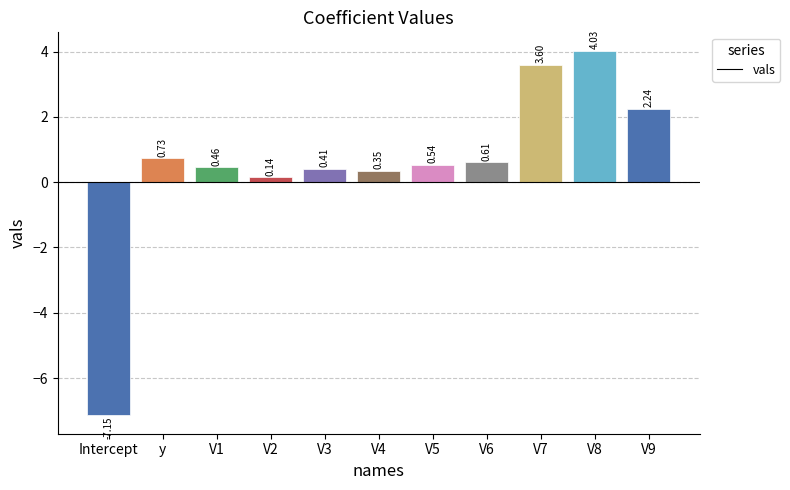

At which category does the chart reach its peak across all series?

V8